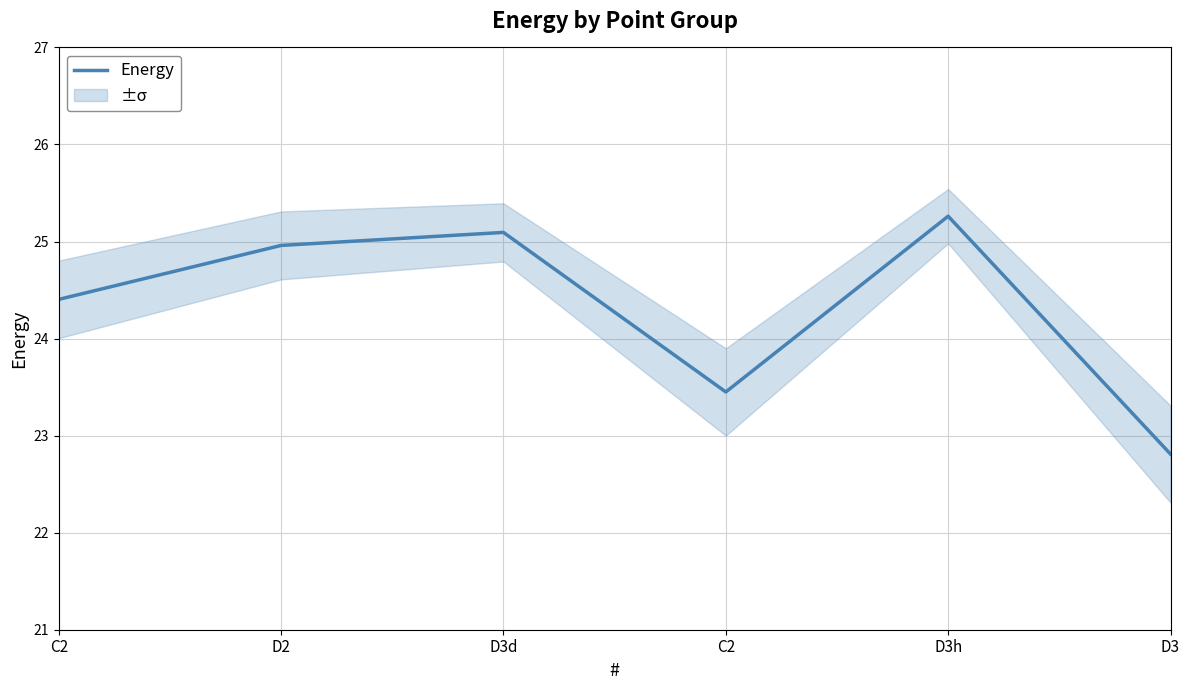

Reading left to right, what are all the values shown in this chart?

C2=24.4	D2=25.0	D3d=25.1	C2=23.4	D3h=25.3	D3=22.8